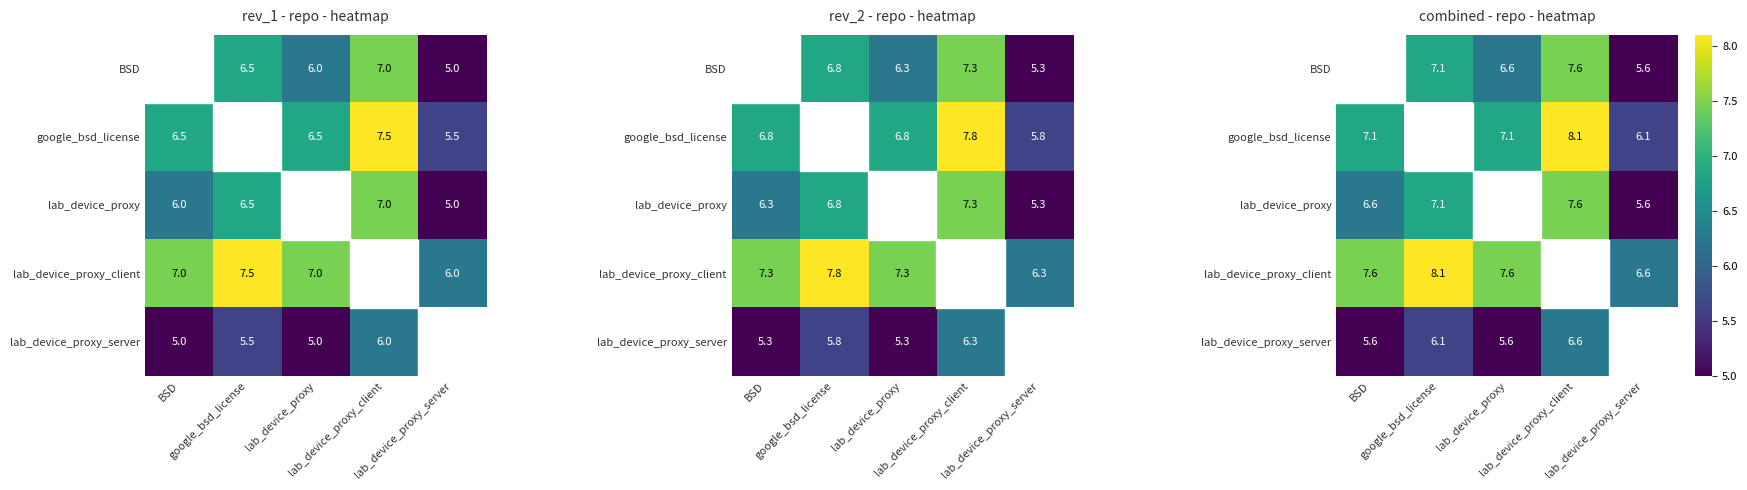

Which label corresponds to the smallest value in the chart?

lab_device_proxy_server